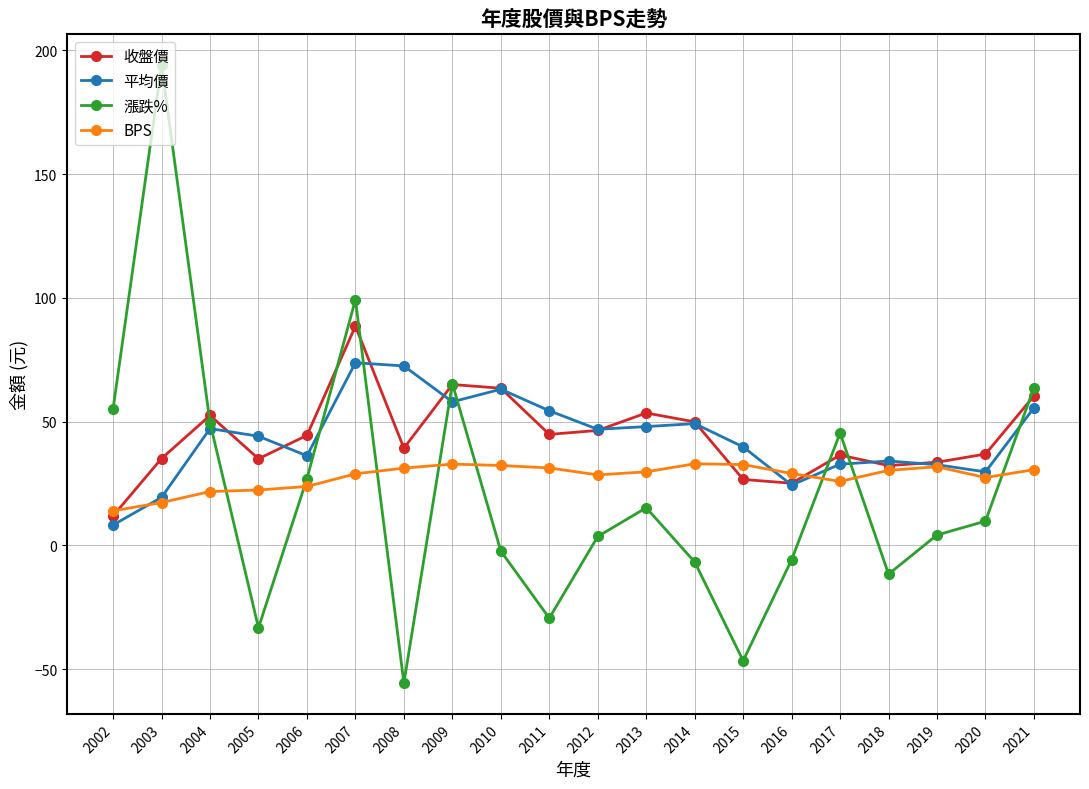

How many positive values does the 漲跌% series have?

12